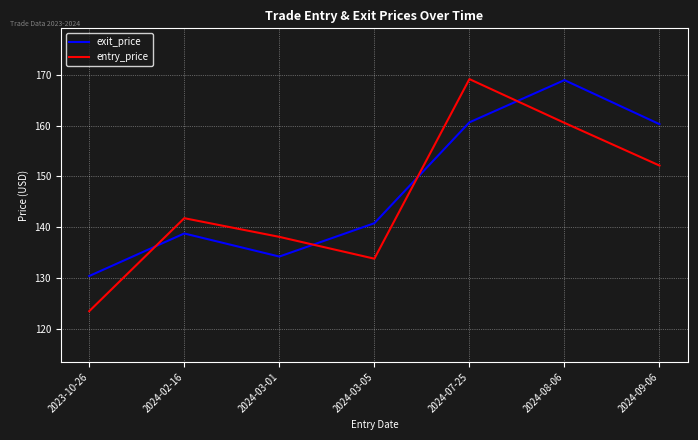

What are all the series names shown in the legend?

exit_price, entry_price